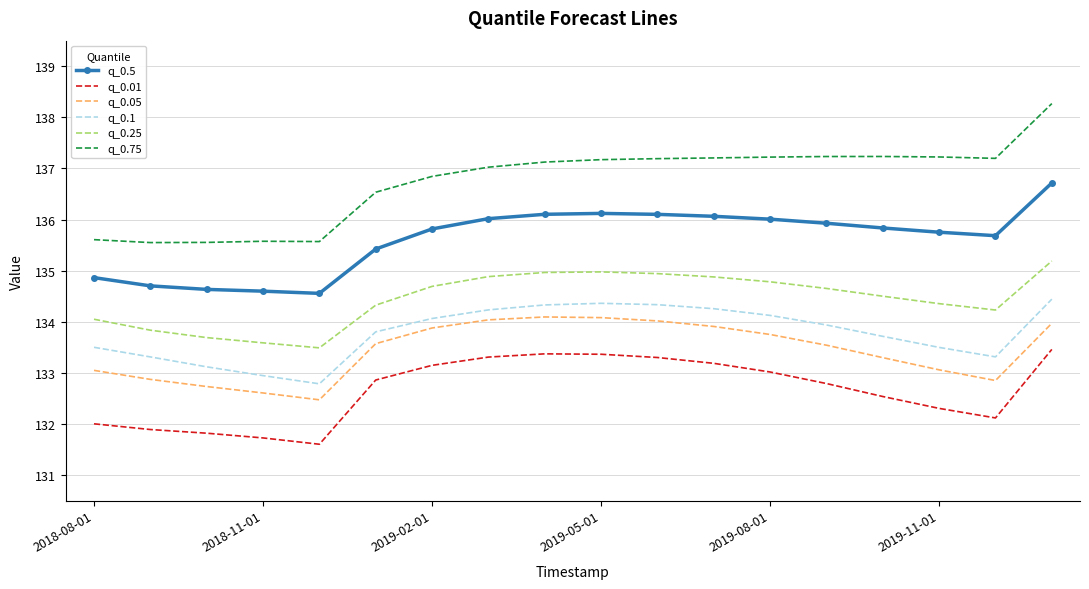

True or false: q_0.25 and q_0.75 intersect in this chart.

False